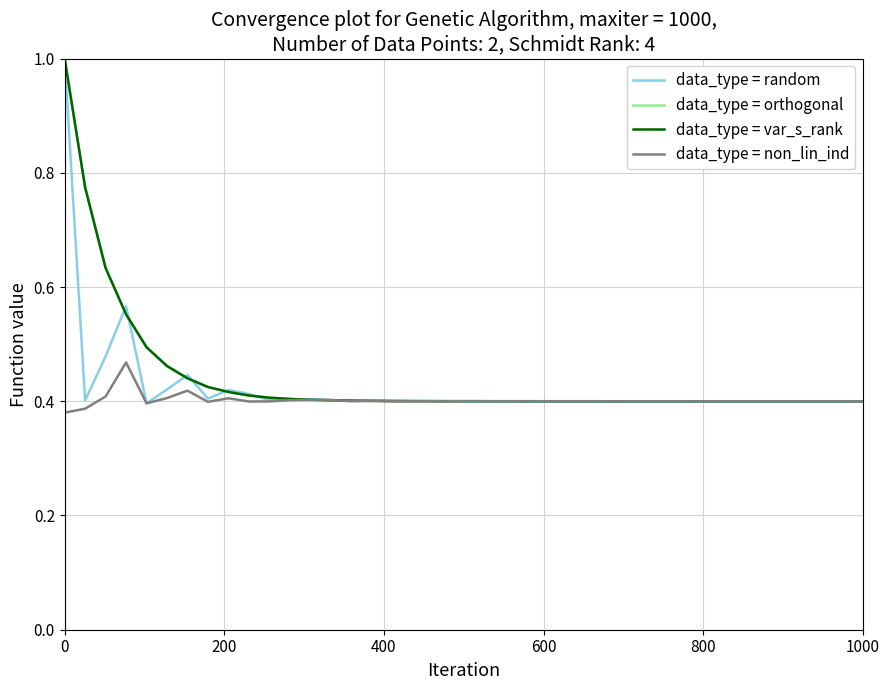

In data_type = random, how many points are lower than both neighbors (excluding endpoints)?

8